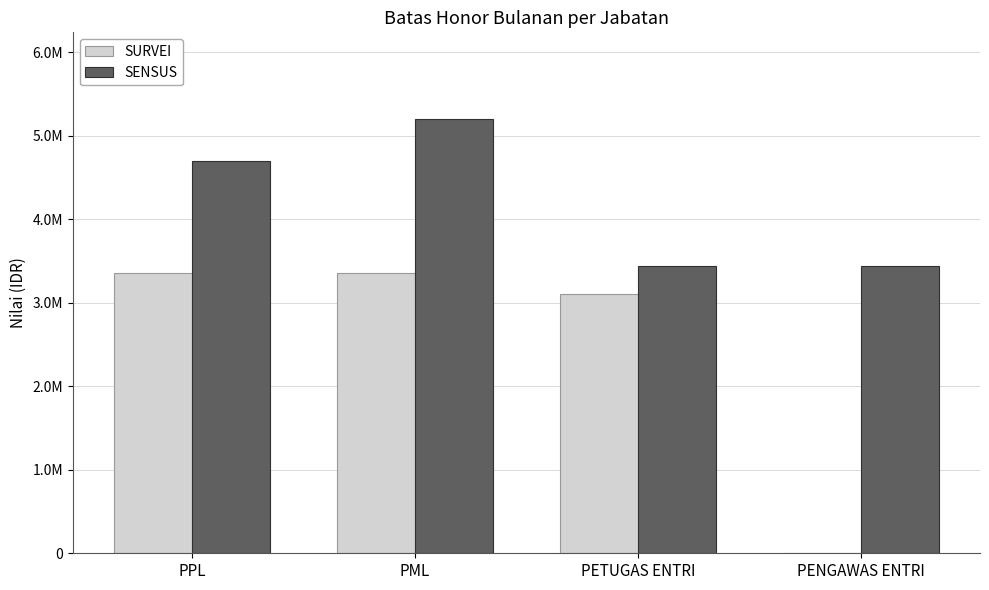

Which series has the widest spread of values?

SURVEI